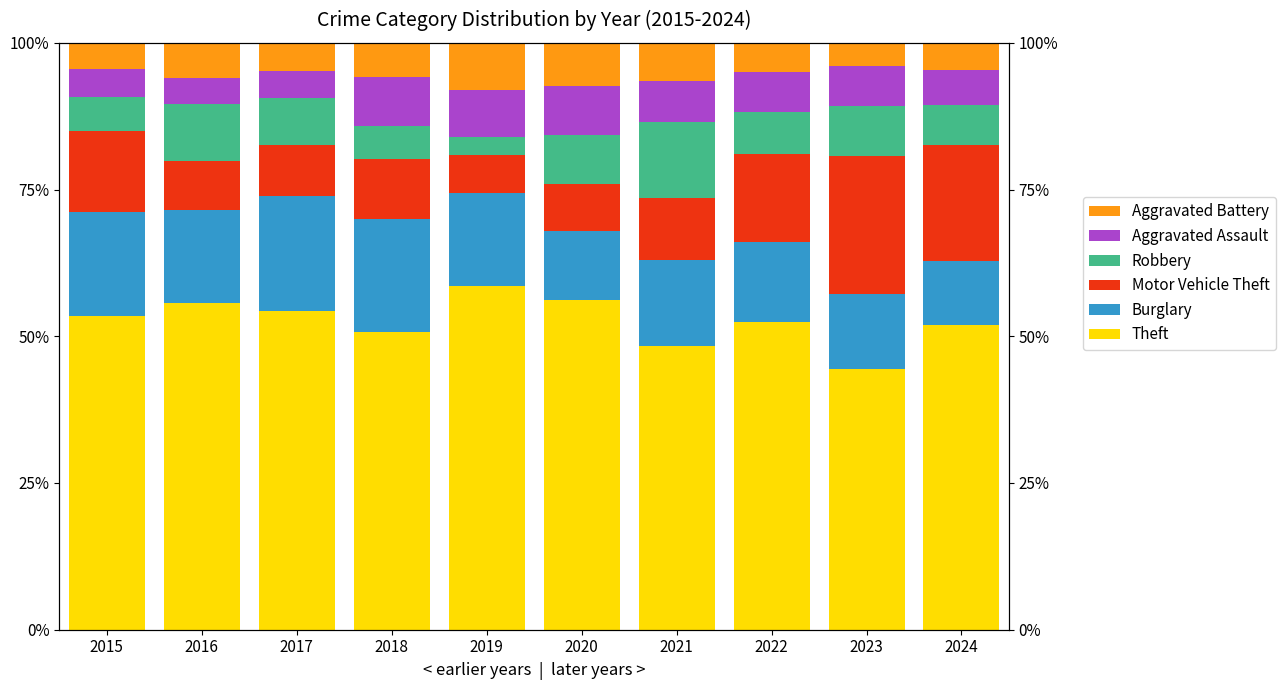

Which label corresponds to the largest value in the chart?

2019